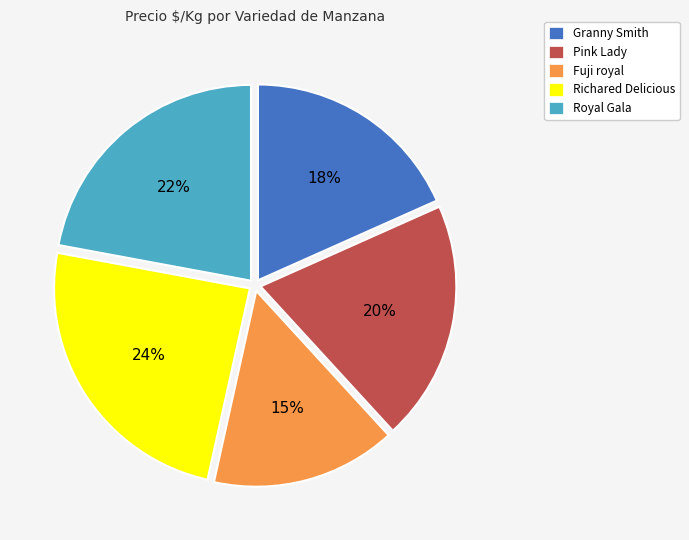

How many slices are in this pie chart?

5